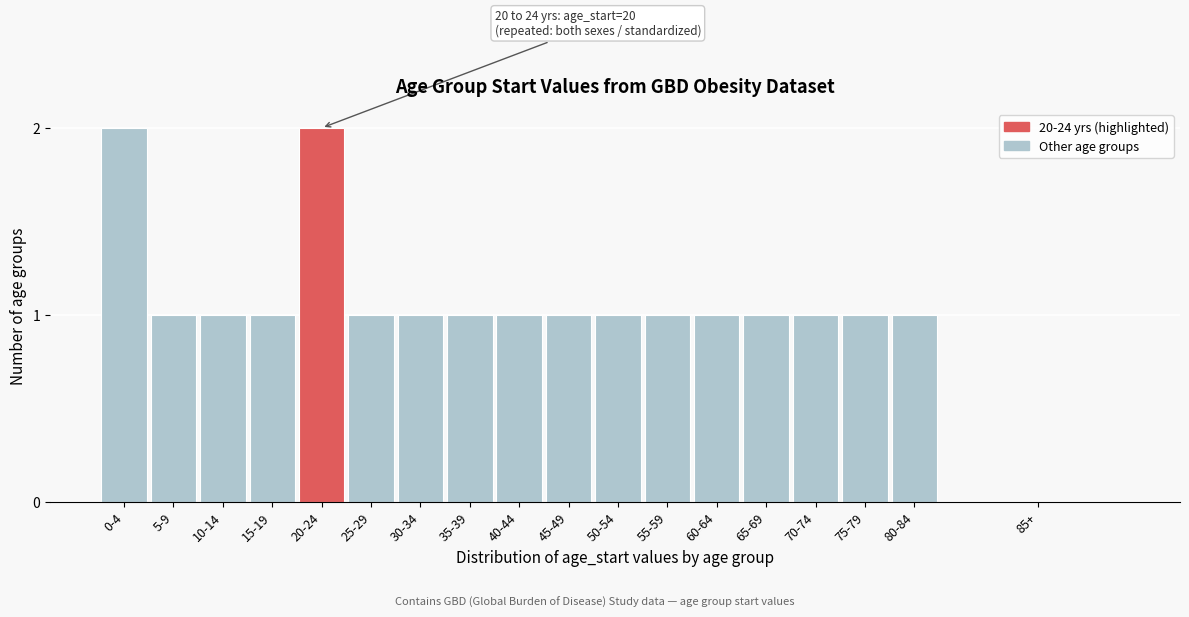

Reading right to left, transcribe all the data shown in this chart.

85+=0	80-84=1	75-79=1	70-74=1	65-69=1	60-64=1	55-59=1	50-54=1	45-49=1	40-44=1	35-39=1	30-34=1	25-29=1	20-24=2	15-19=1	10-14=1	5-9=1	0-4=2